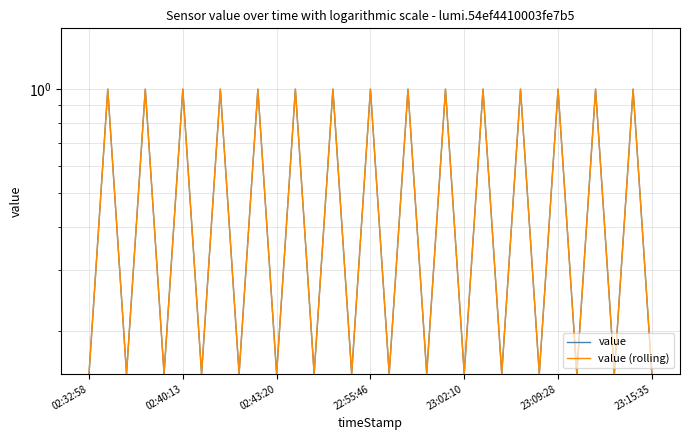

At which category is the sum across all series the highest?

02:40:13